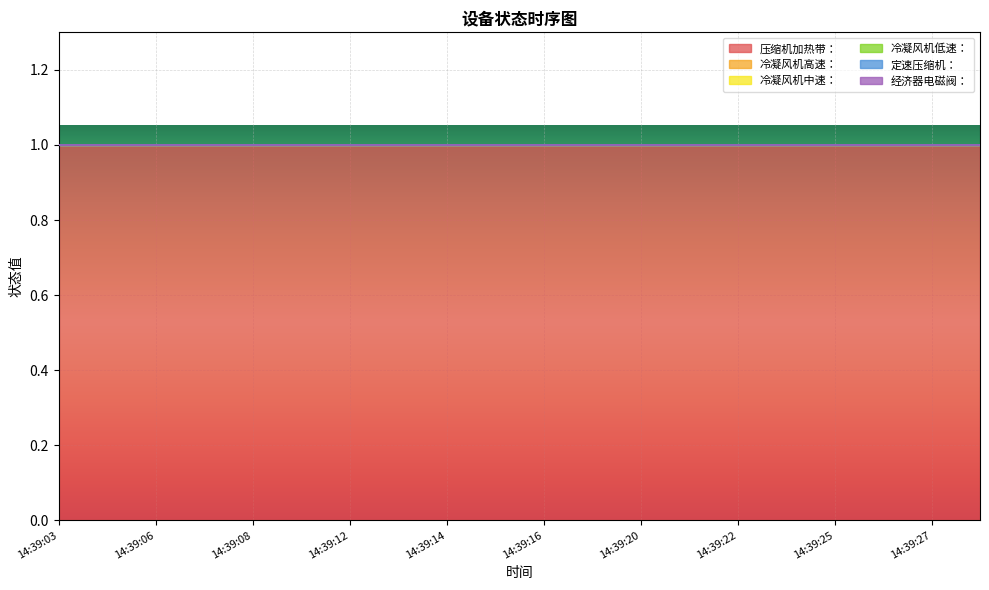

True or false: 压缩机加热带： and 经济器电磁阀： intersect in this chart.

False